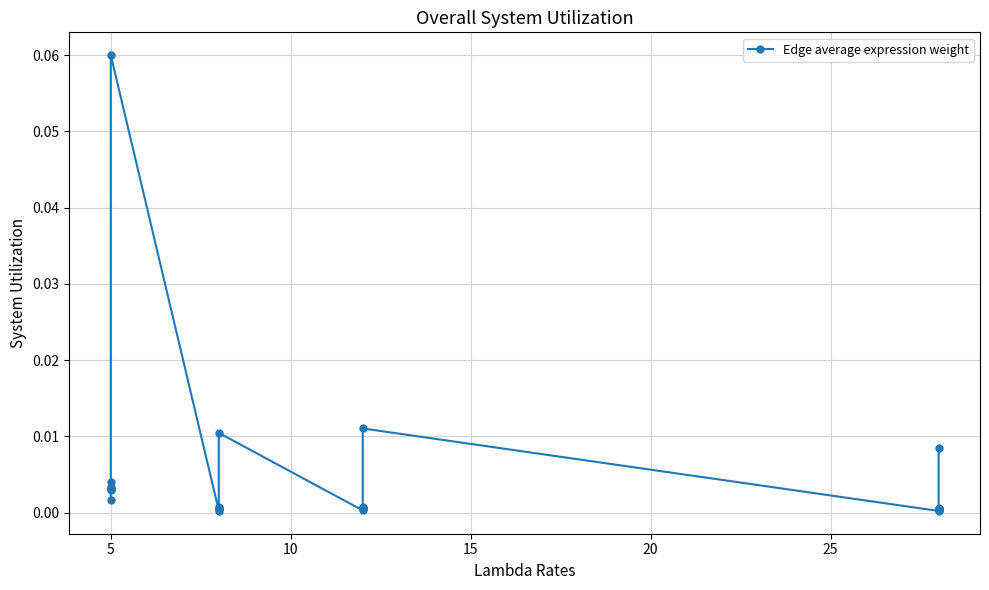

True or false: there are more than 2 points higher than both neighbors.

True